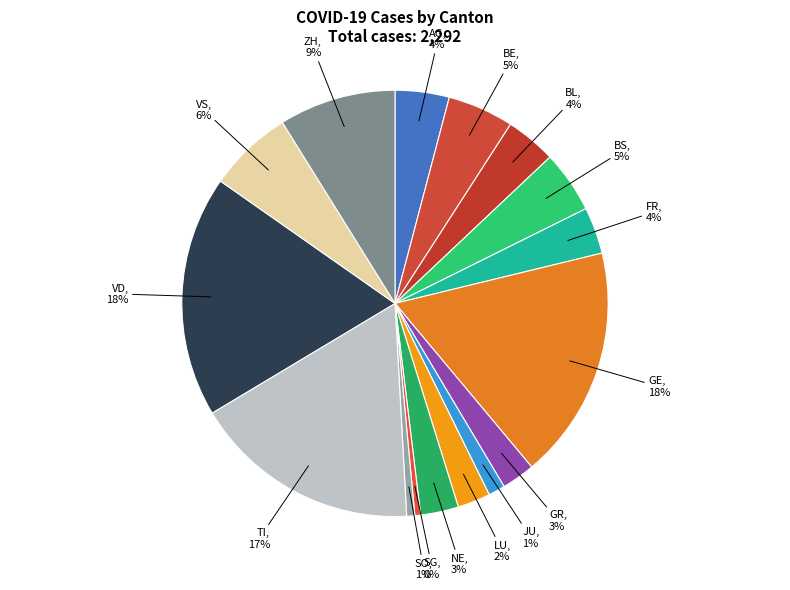

Does VD account for over 50% of the chart?

No